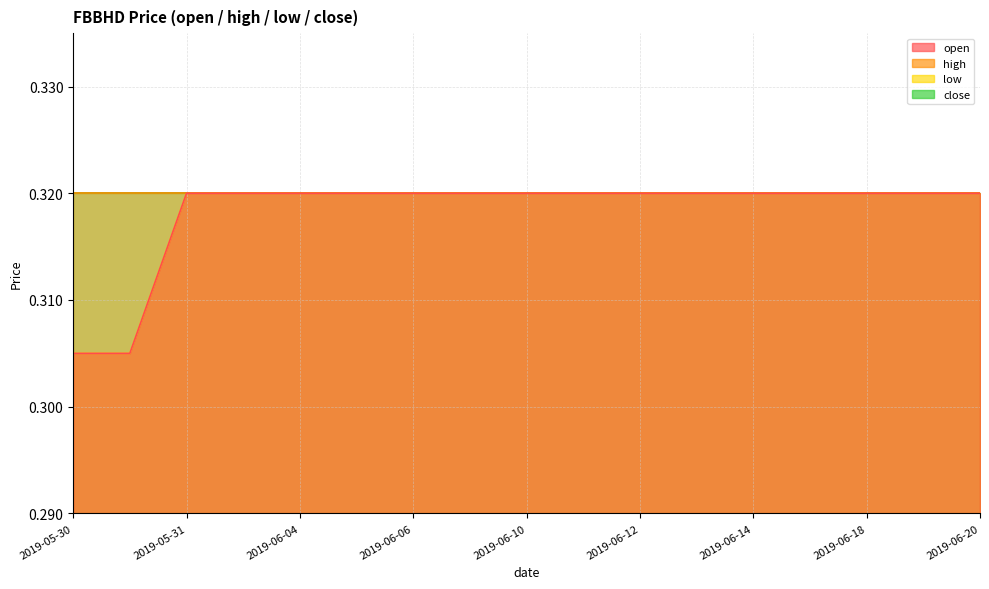

Which label corresponds to the largest value in the chart?

2019-05-31